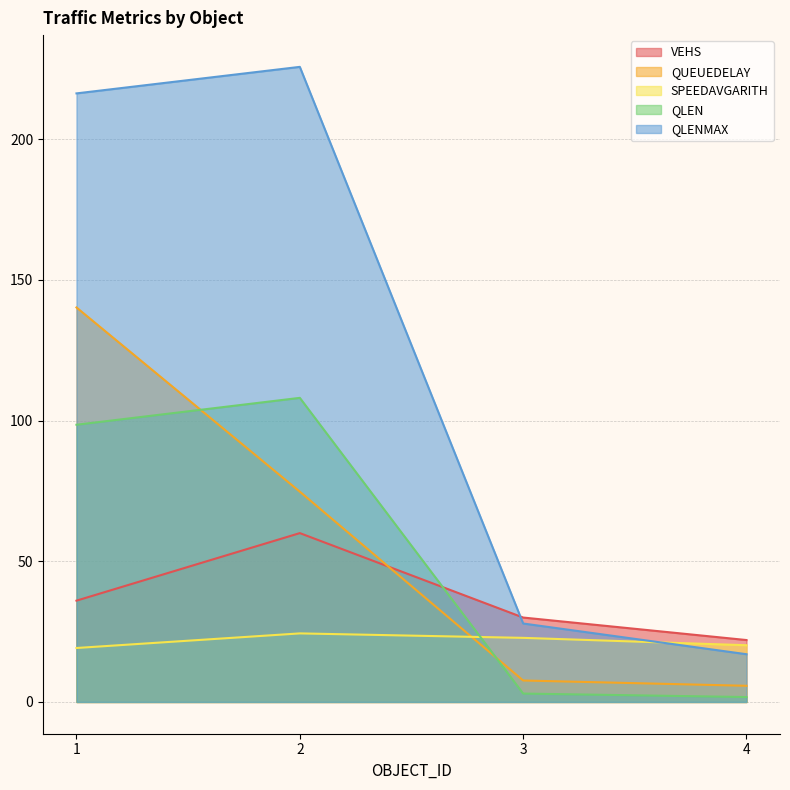

At which category is the sum across all series the highest?

1